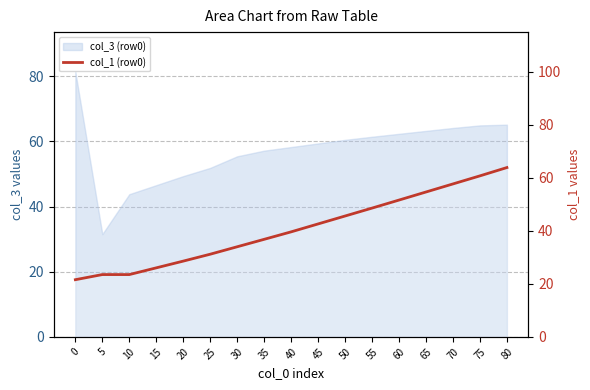

What is the smallest value displayed?

21.5